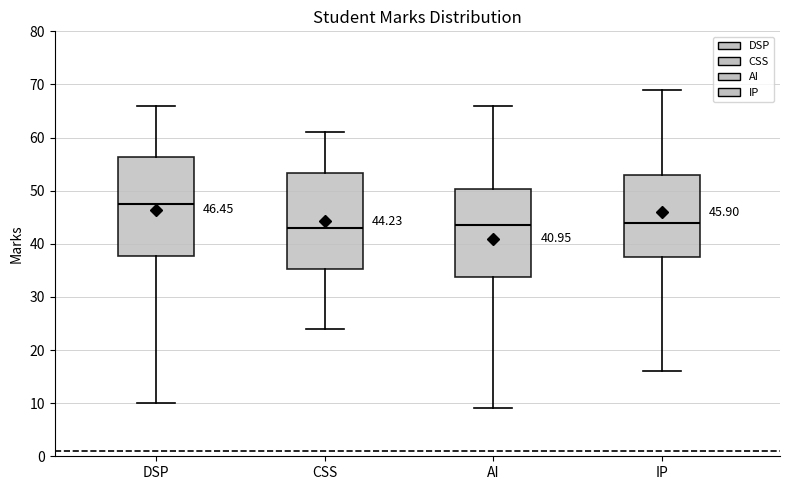

Which box has the highest median line?

DSP